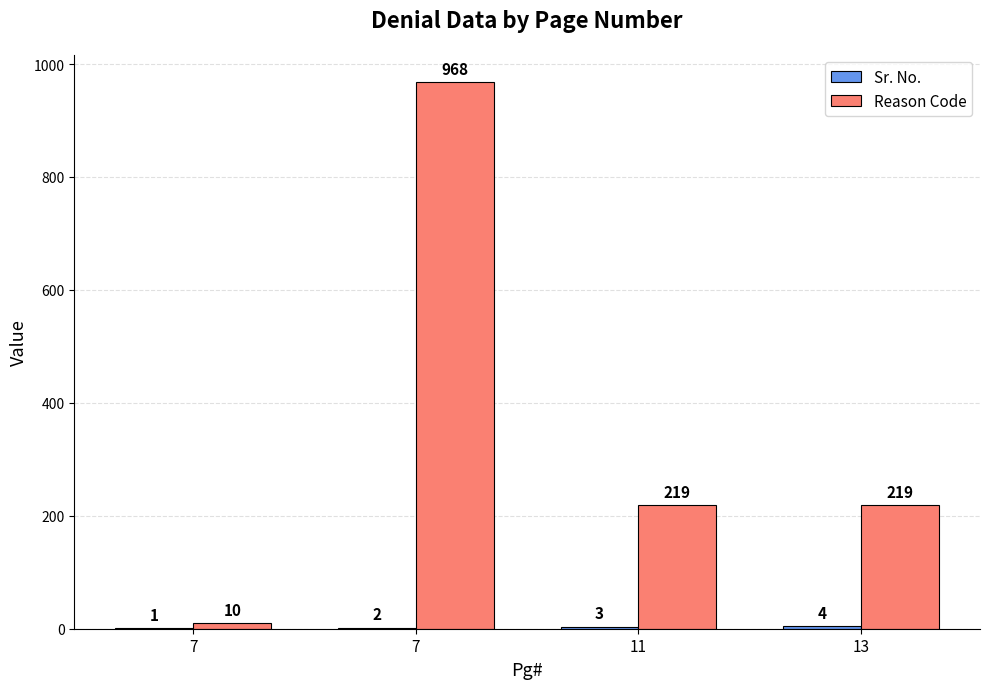

Which category has the highest value across all series?

7